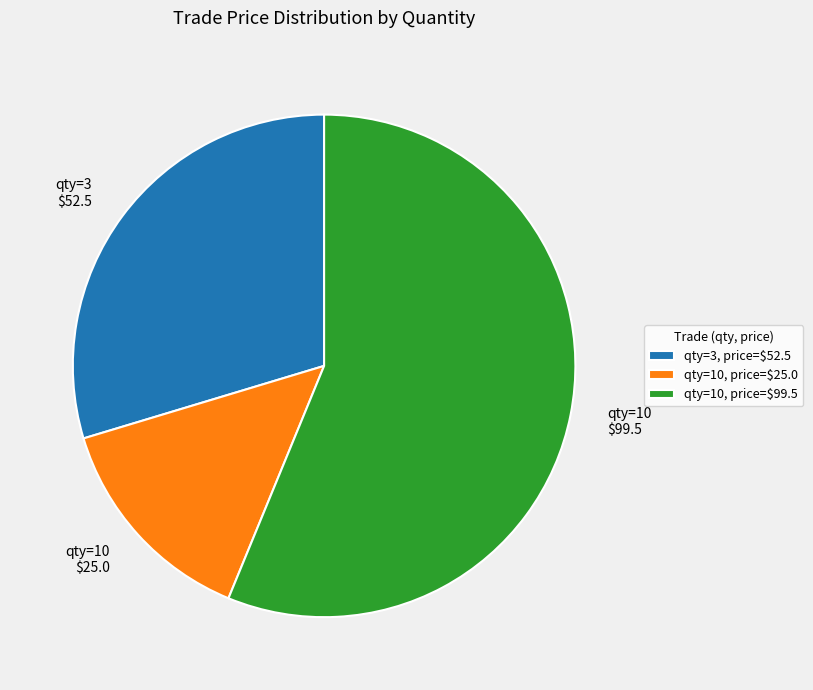

Which slice is the largest?

qty=10, price=$99.5